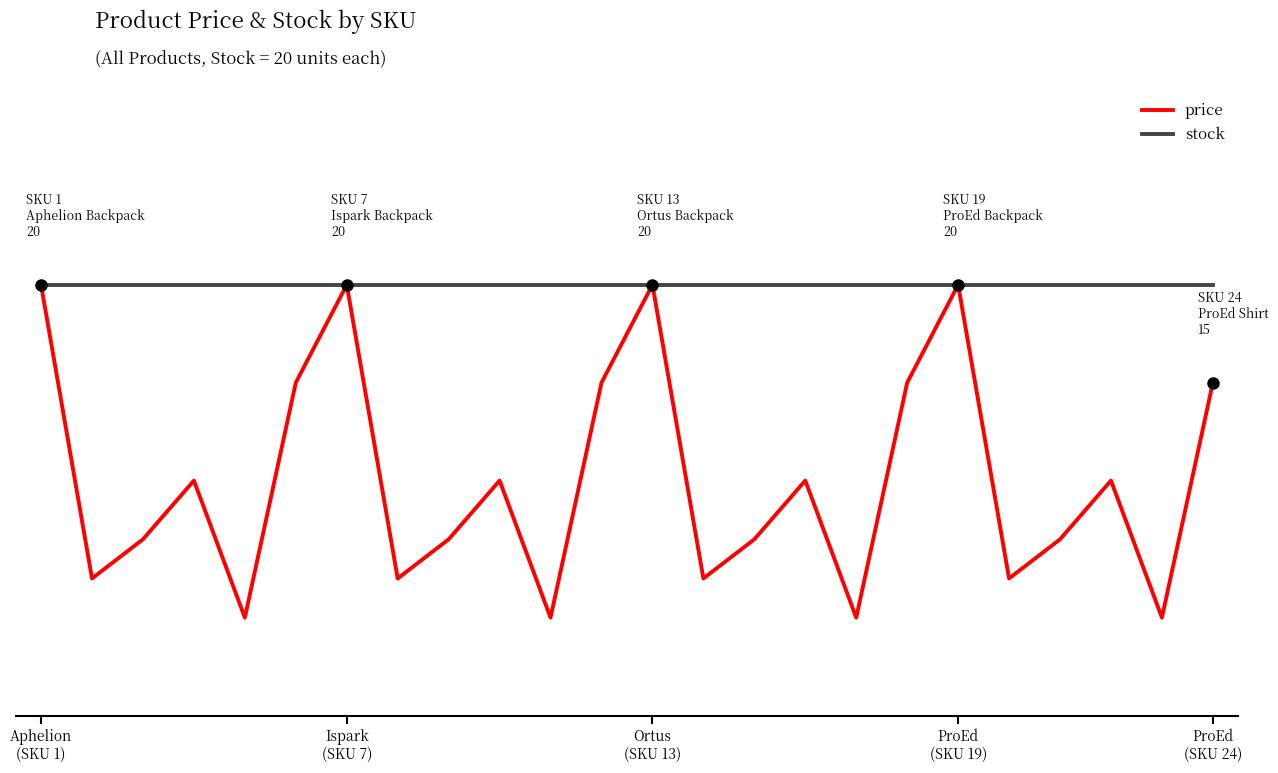

What are all the series names shown in the legend?

price, stock